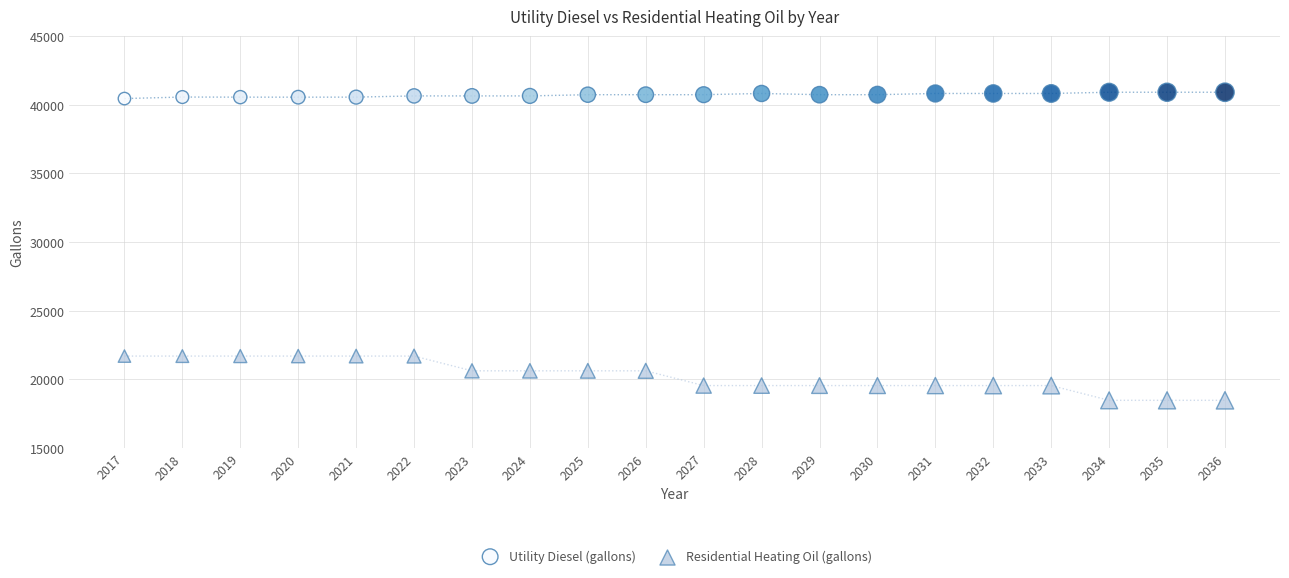

What are all the series names shown in the legend?

Utility Diesel (gallons), Residential Heating Oil (gallons)